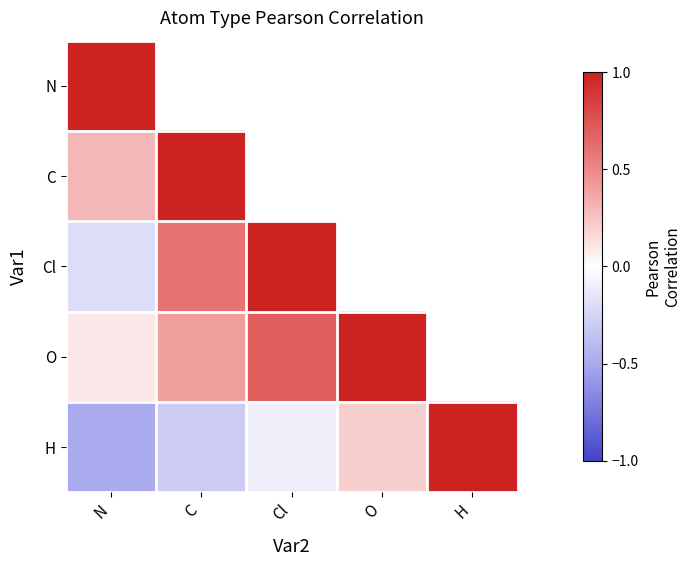

At which label does C reach its minimum?

N